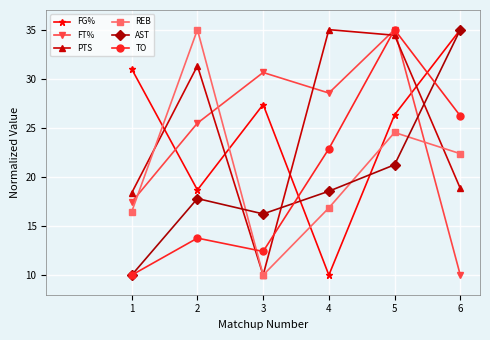

What is the difference between the maximum and minimum values in the FT% series?

25.0